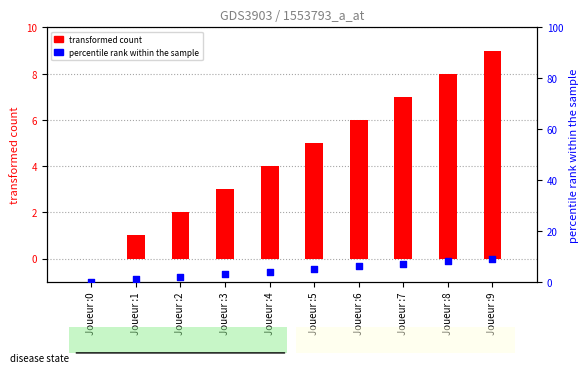

What are all the series names shown in the legend?

transformed count, percentile rank within the sample